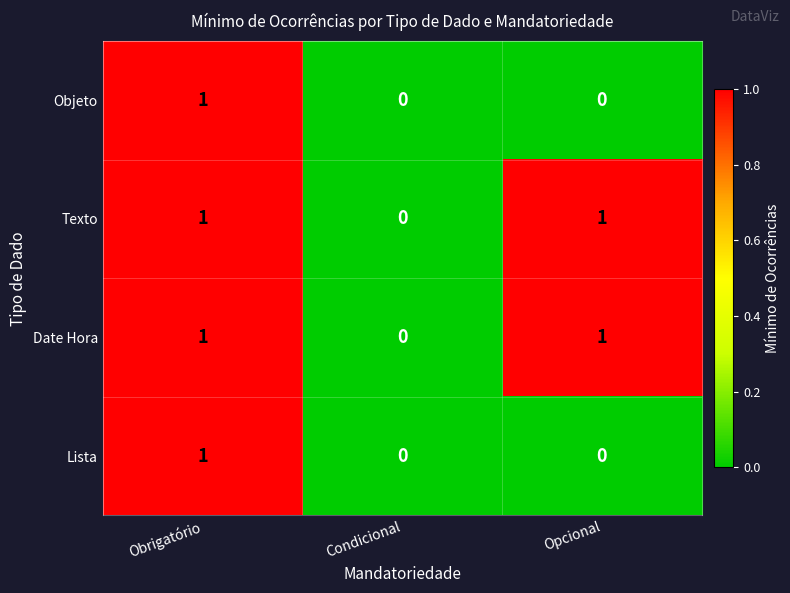

Count the number of categories in the chart.

3